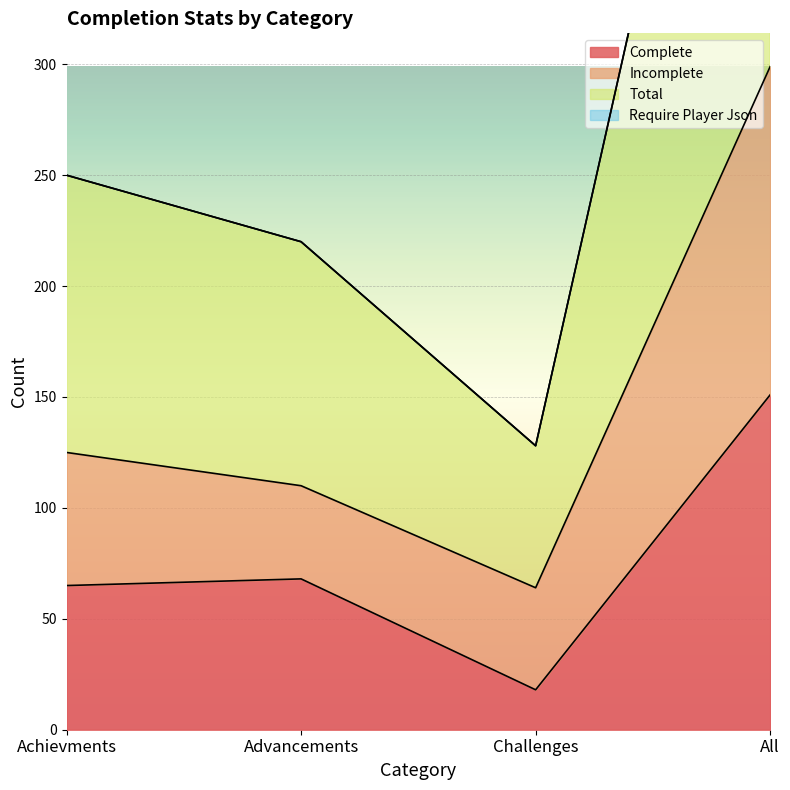

True or false: Total has more than 2 interior local peaks.

False